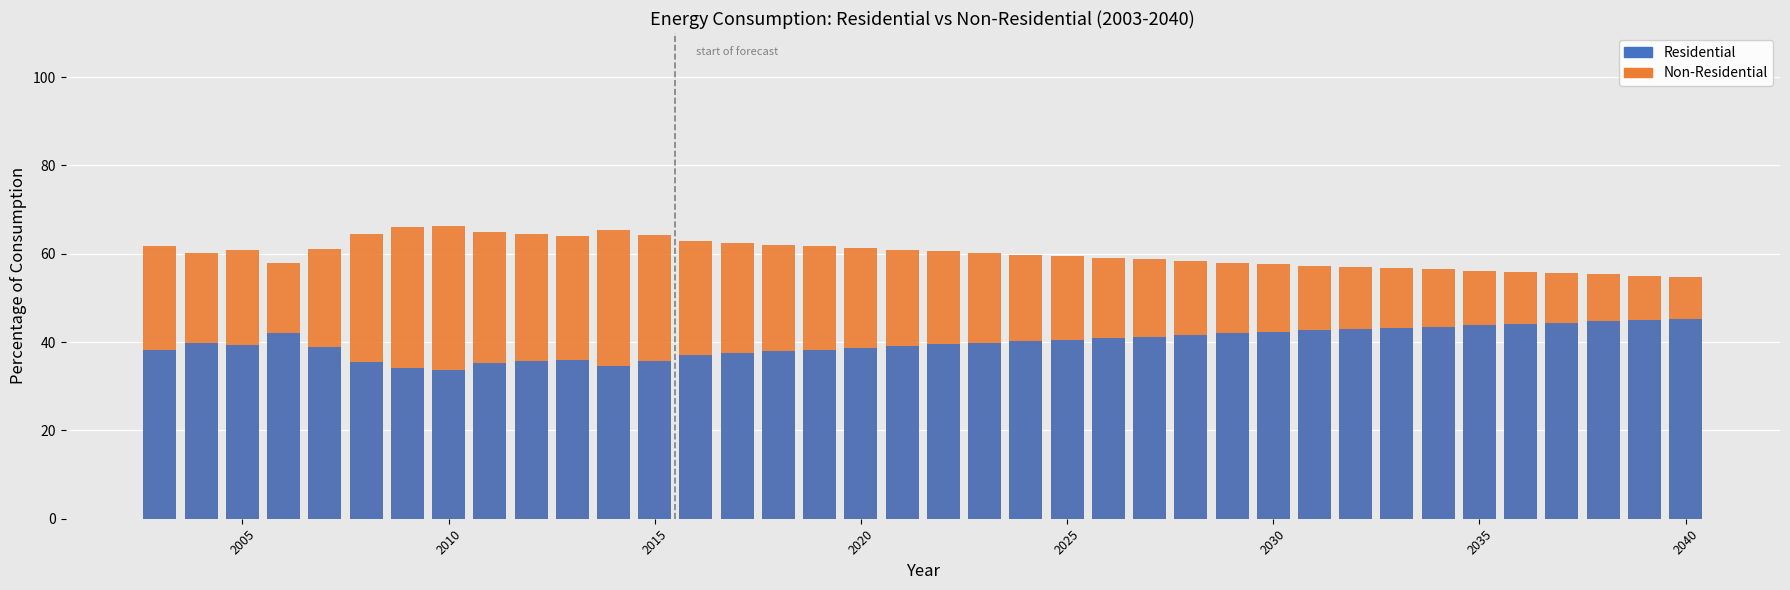

How many data points in consumption residential are above 39?

23